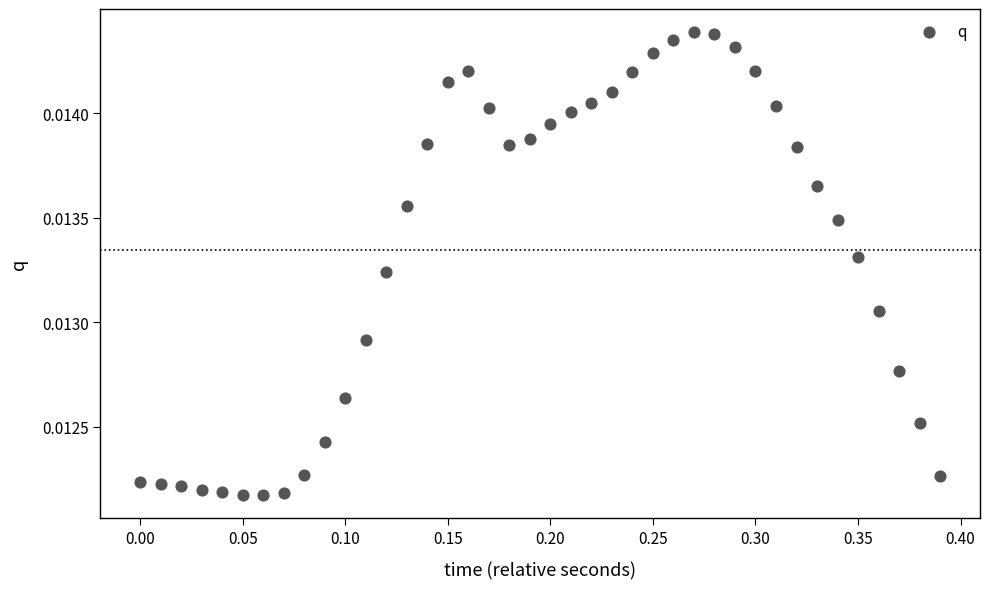

How many data points are displayed?

40